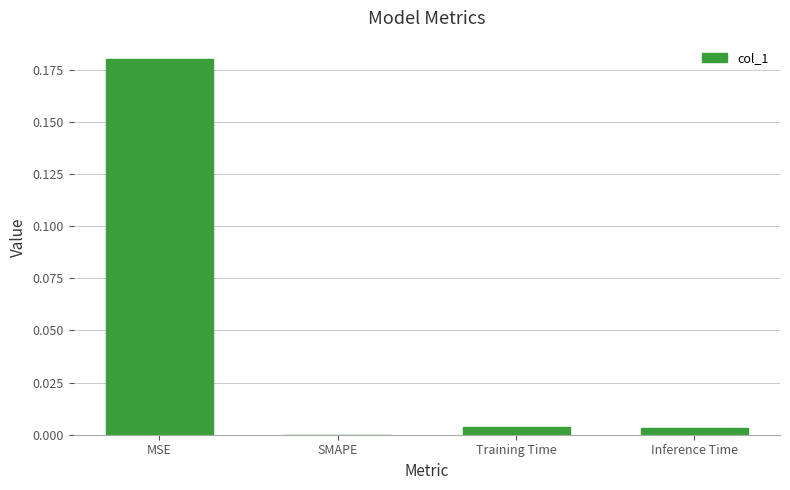

The chart shows a value of 0.0 at SMAPE. True or false?

True